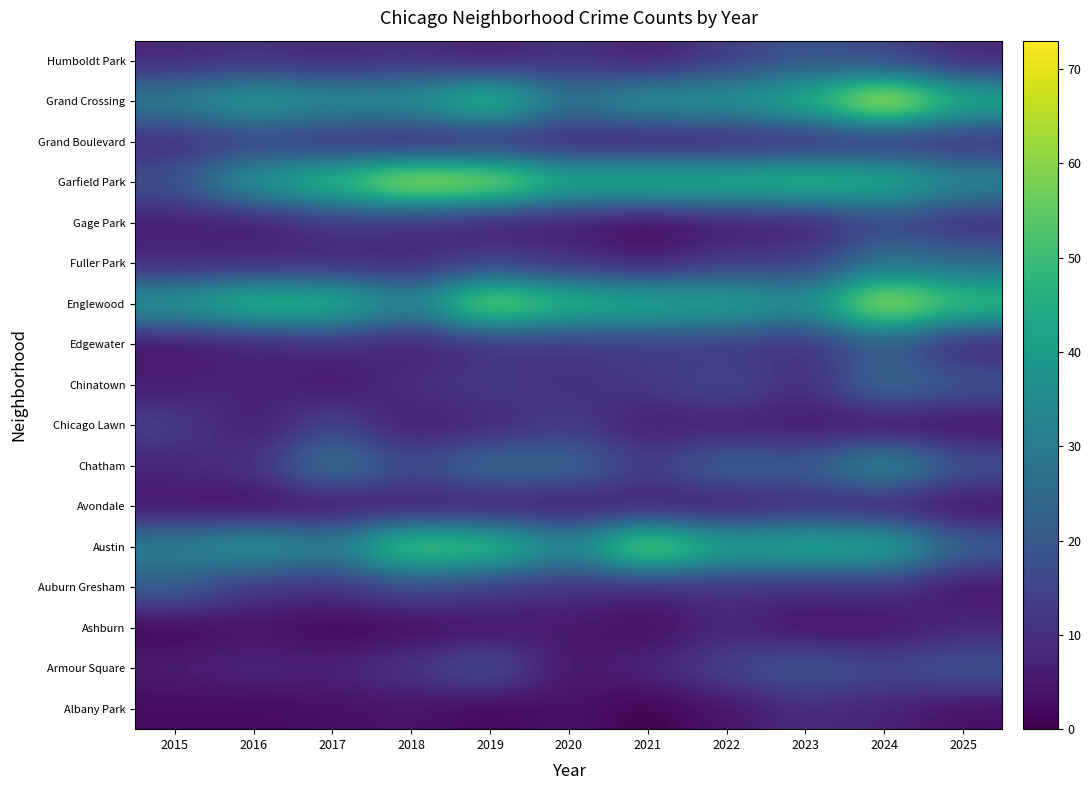

Rank the series by their maximum value, from highest to lowest.

Grand Crossing, Garfield Park, Englewood, Austin, Chatham, Fuller Park, Chinatown, Auburn Gresham, Armour Square, Edgewater, Humboldt Park, Chicago Lawn, Gage Park, Grand Boulevard, Albany Park, Avondale, Ashburn